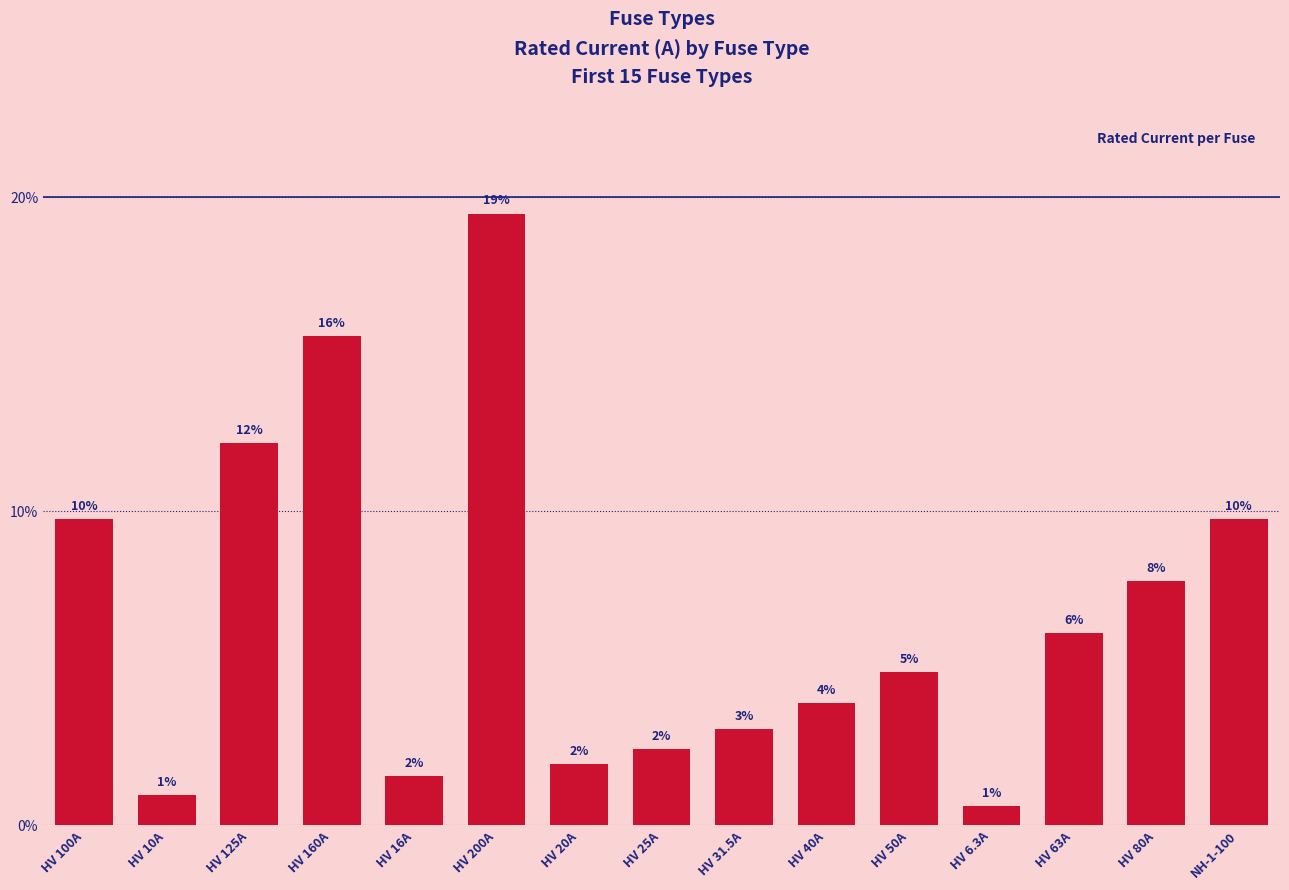

Count the number of values greater than 50.

7